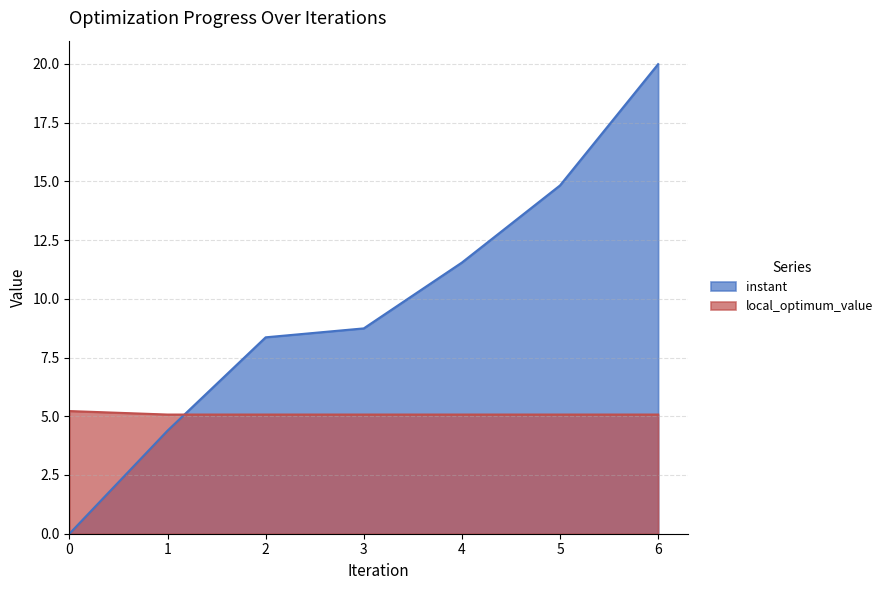

How many categories are shown in the chart?

7